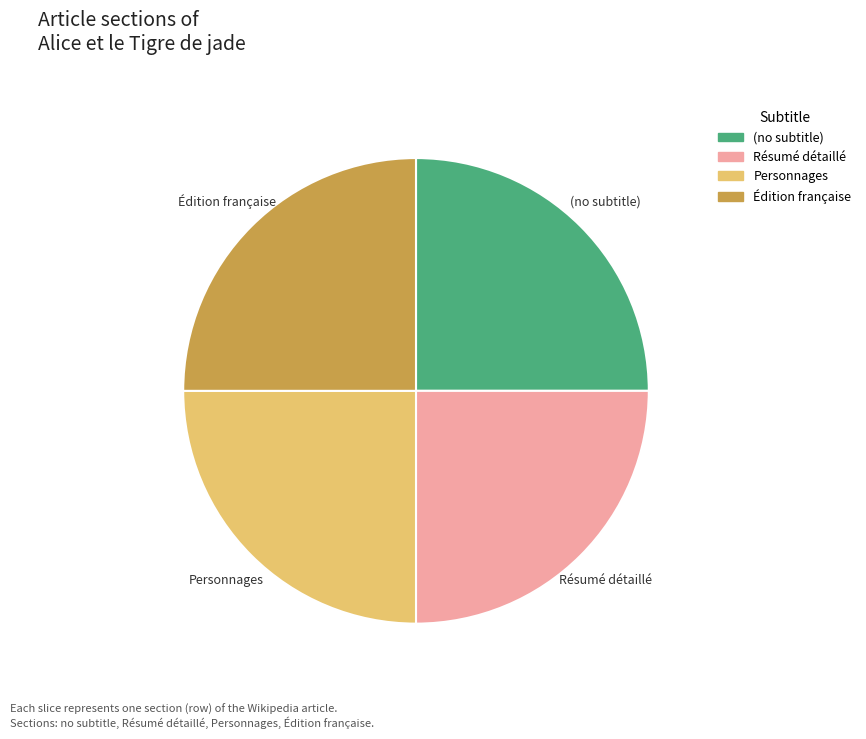

What is the ratio of the value at (no subtitle) to the value at Personnages?

1.0